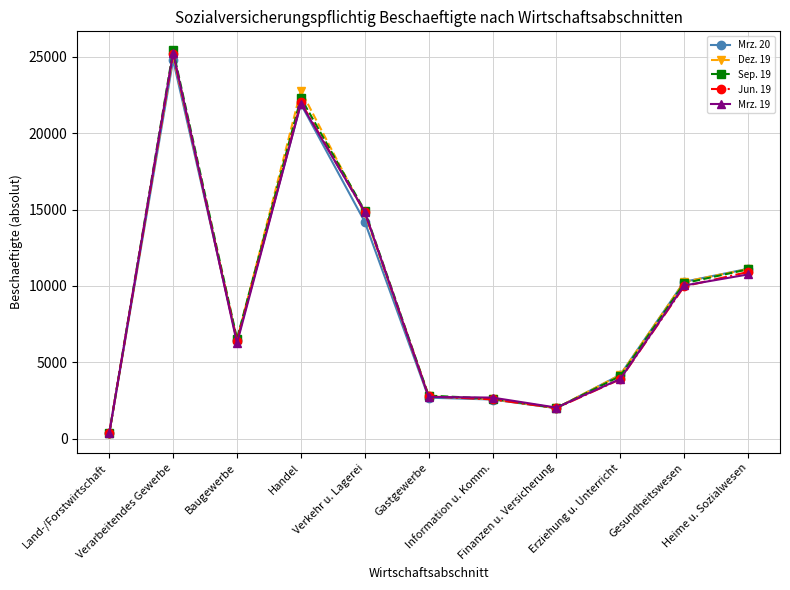

What is the spread (max minus min) of values at Information u. Komm.?

125